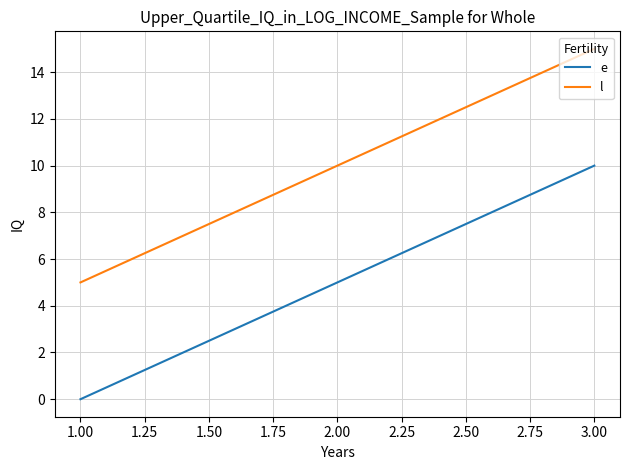

What is the average value of the l series?

10